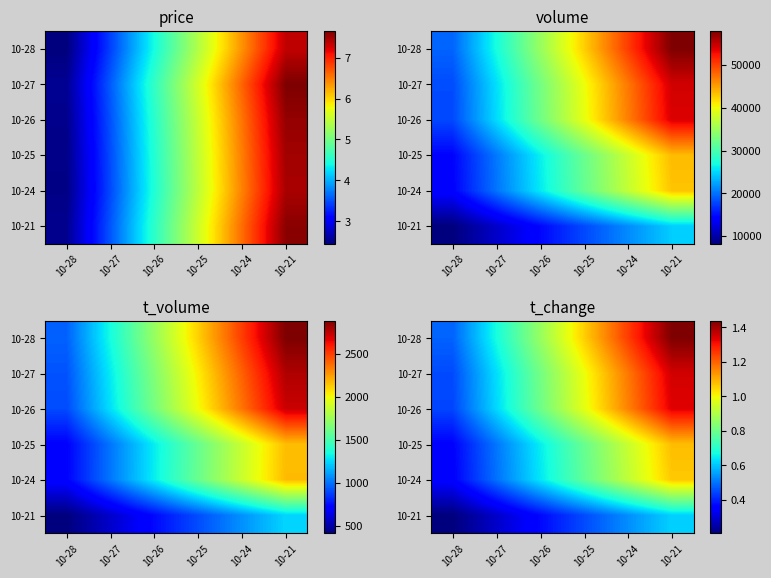

At which category does the chart reach its peak across all series?

10-21